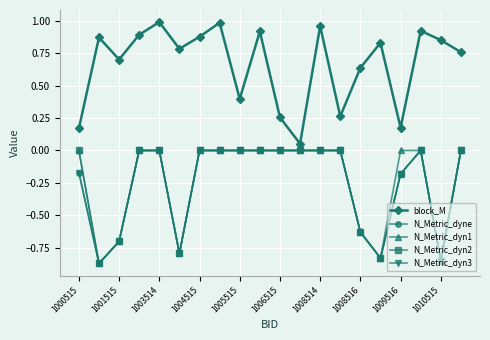

Which series has the largest range (max minus min)?

block_M